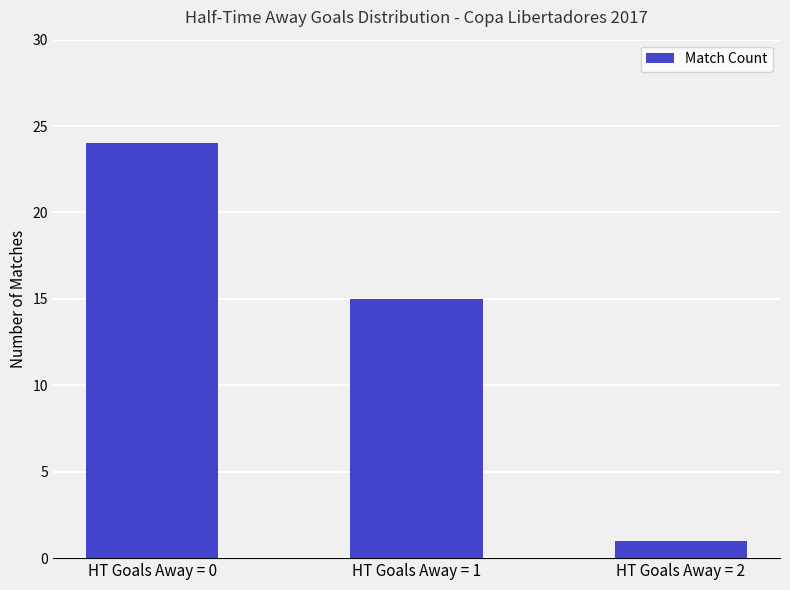

Does the chart contain stacked bars?

No